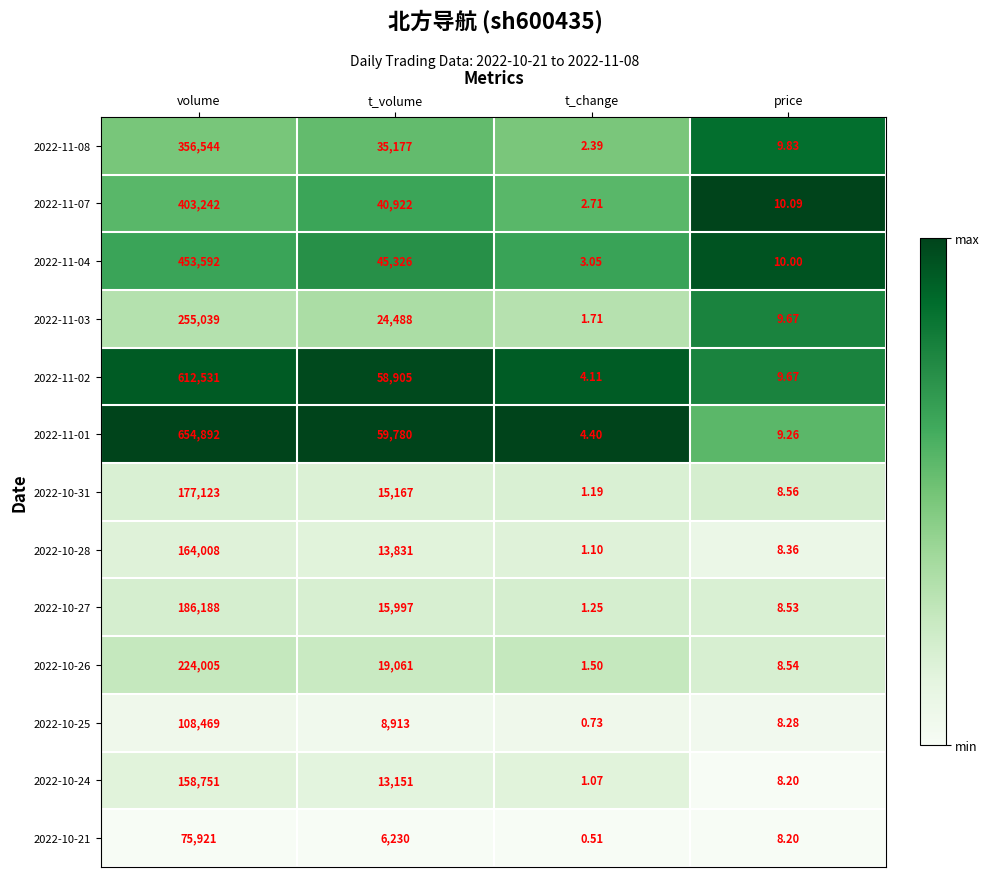

List the labels in order of 2022-10-26 value, largest first.

volume, t_volume, price, t_change